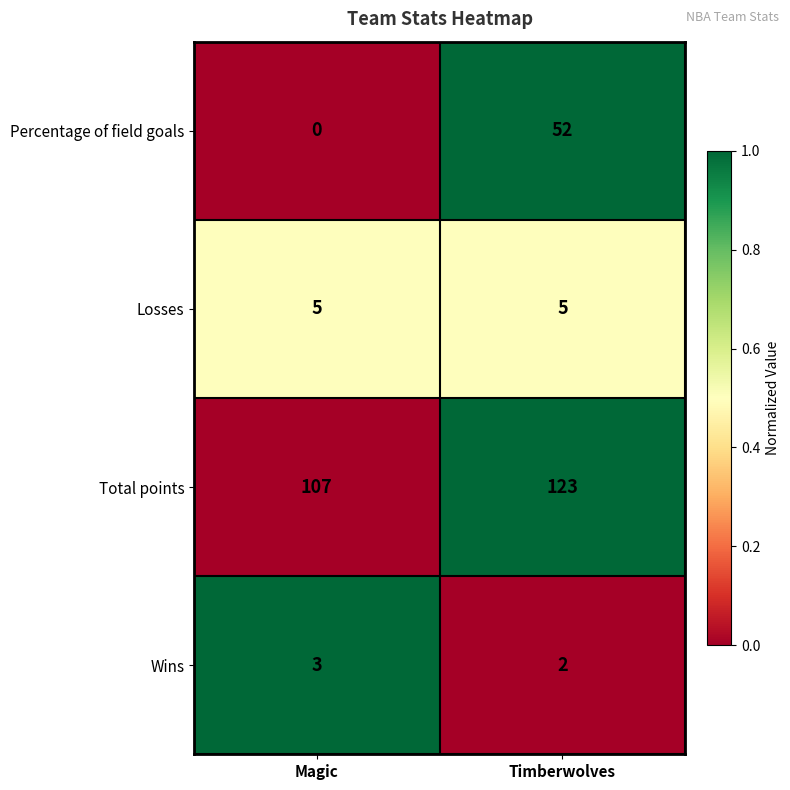

Reading left to right, list all the values displayed in this chart.

Percentage of field goals: 0	52
Losses: 5	5
Total points: 107	123
Wins: 3	2